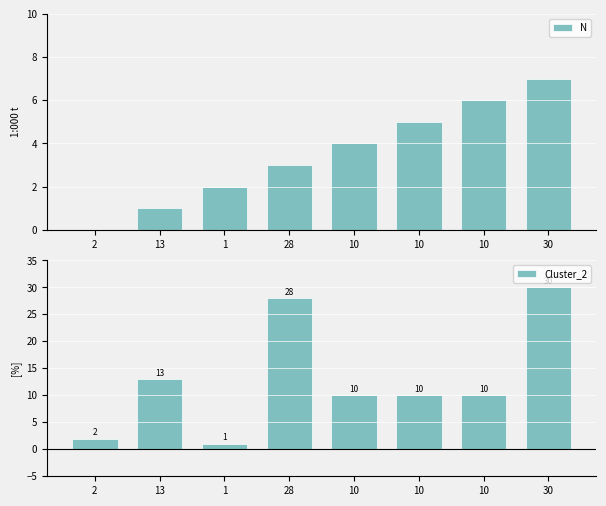

How many data points in N are above 4?

3